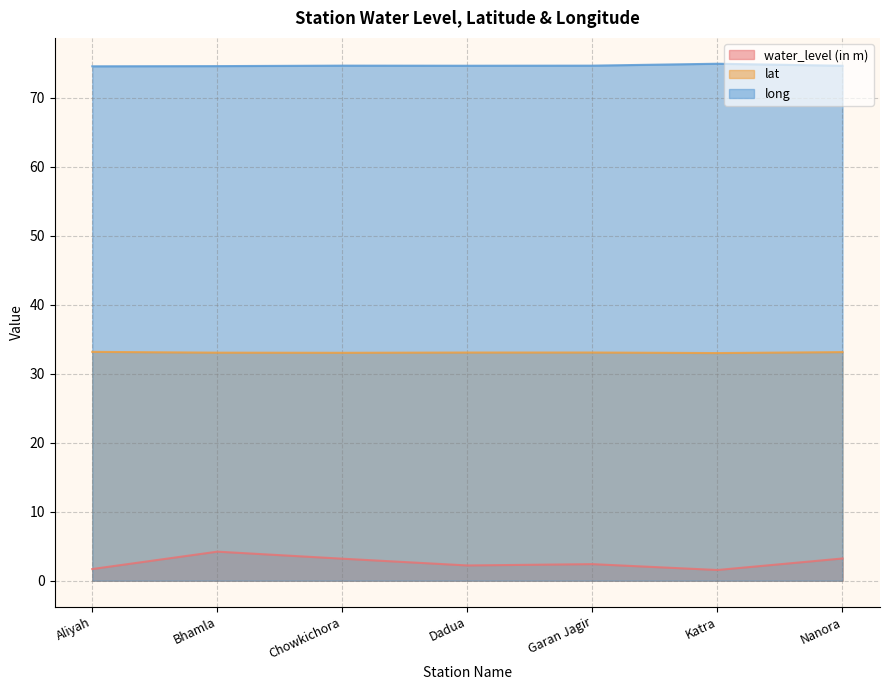

How many distinct data groups are displayed?

3